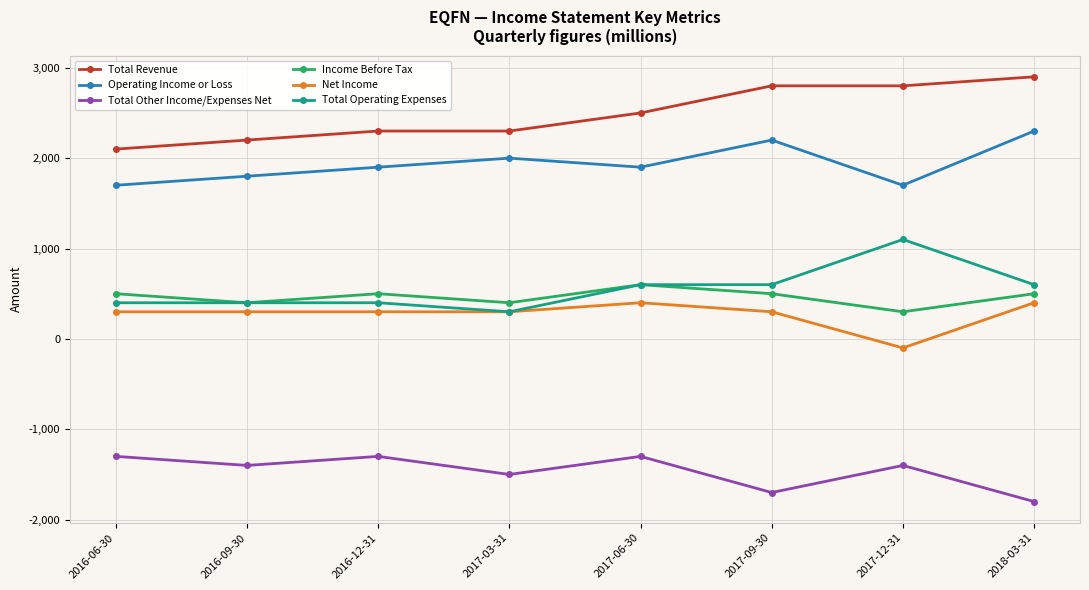

In Operating Income or Loss, how many points are higher than both neighbors (excluding endpoints)?

2